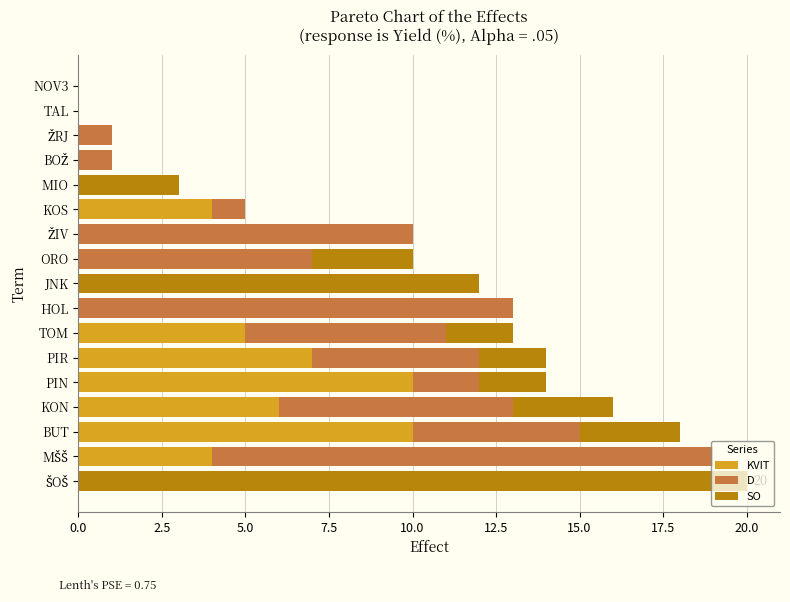

What is the total value across all series at KOS?

5